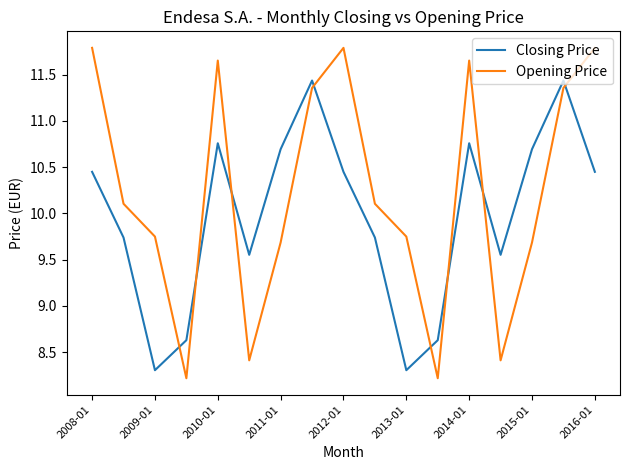

After their last crossing, which series has the higher values: Opening Price or Closing Price?

Opening Price